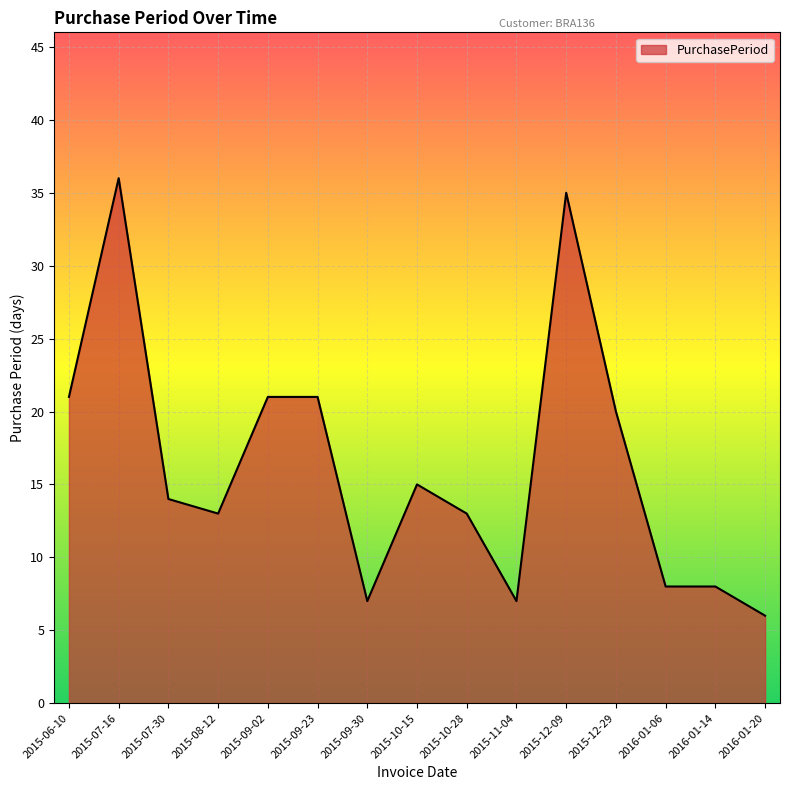

What is the sum of all values?

245